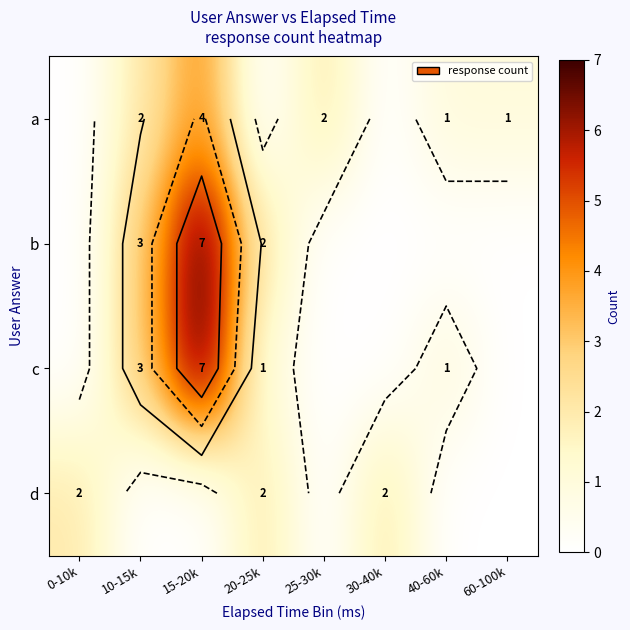

Which series has the largest range (max minus min)?

b